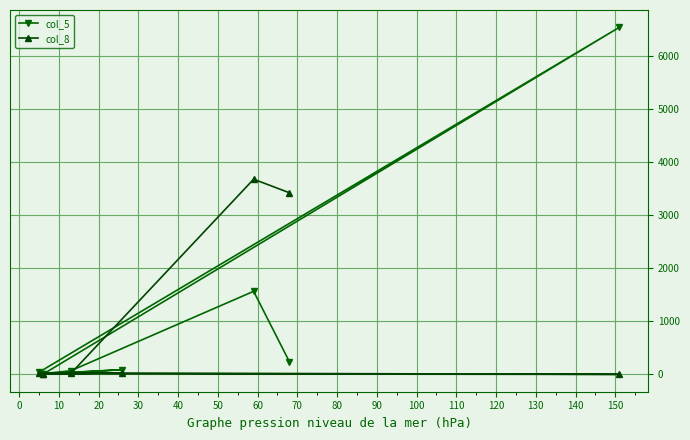

What is the difference between the maximum and second lowest values in the col_8 series?

3663